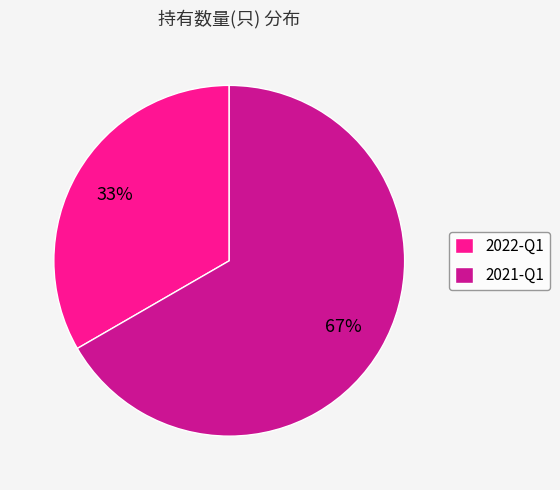

The 2022-Q1 slice represents 33% of the pie. True or false?

True